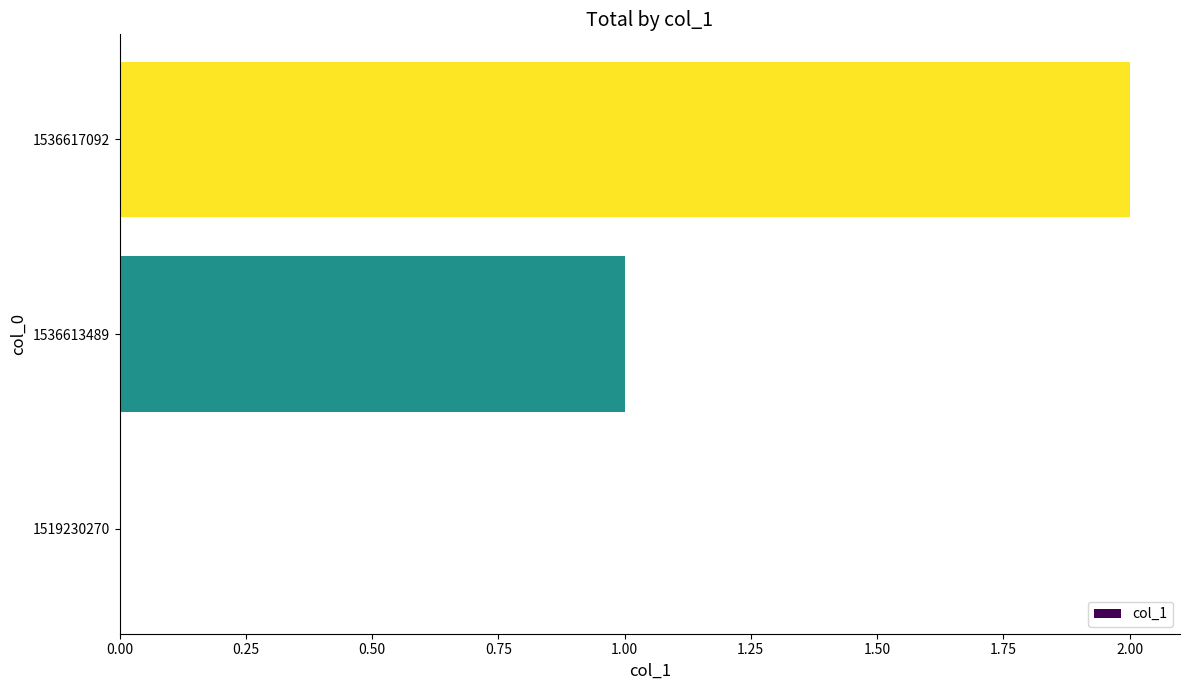

Between 1536613489 and 1519230270, which is larger?

1536613489